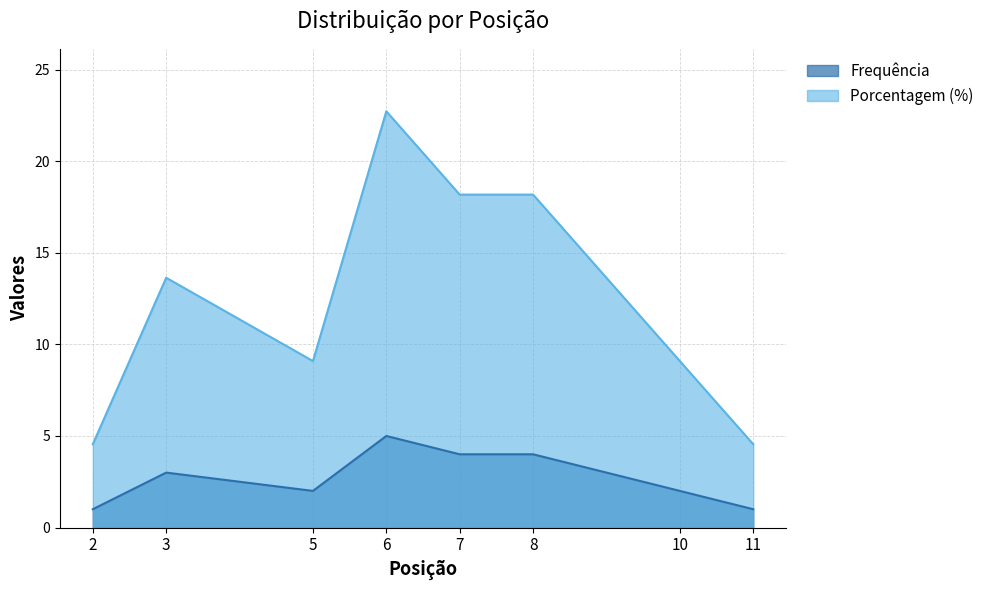

Where is Frequência nearest to the value 3?

3